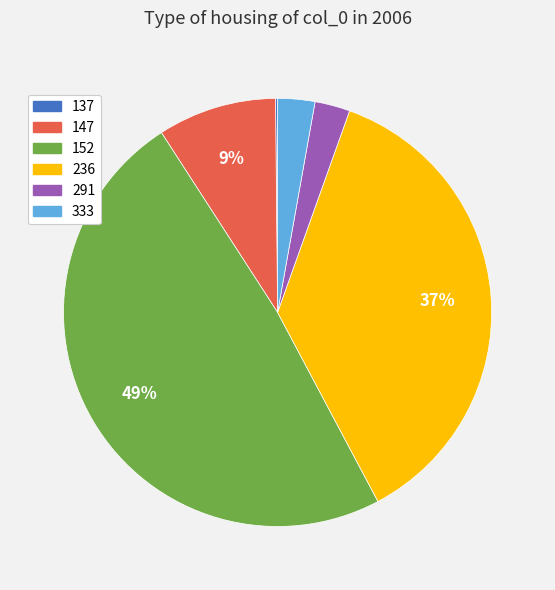

Combined, do 152 and 236 account for over 50%?

Yes